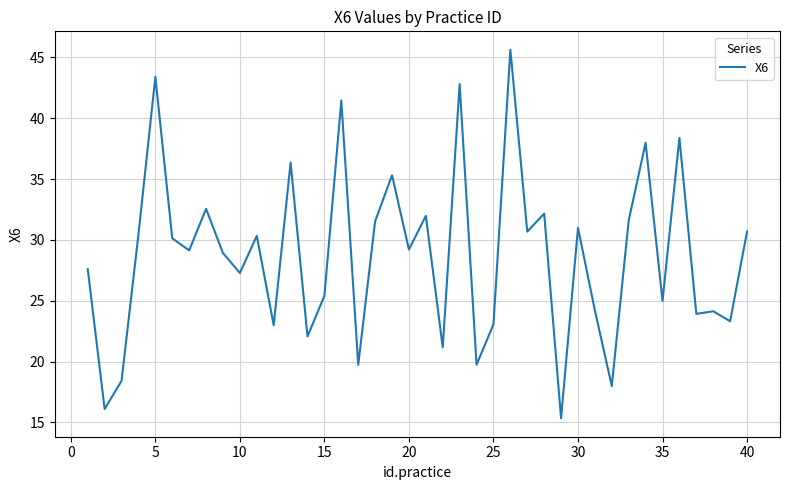

What is the difference between the maximum and minimum values?

30.3